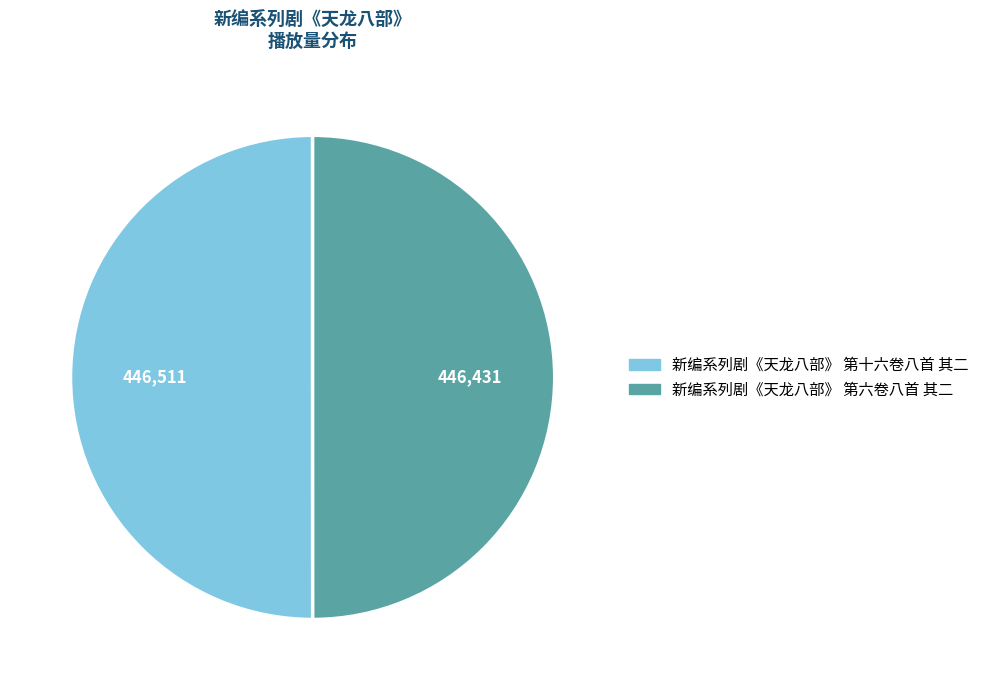

The 新编系列剧《天龙八部》 第六卷八首 其二 slice represents 63% of the pie. True or false?

False